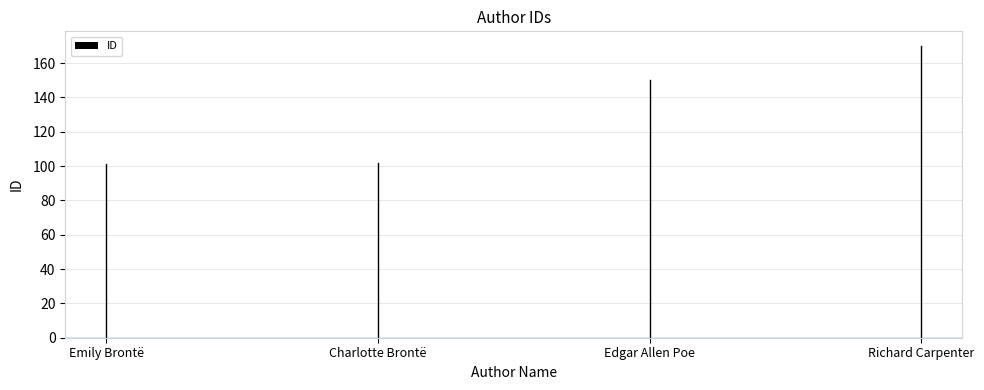

What is the ratio of the value at Emily Brontë to the value at Charlotte Brontë?

1.0